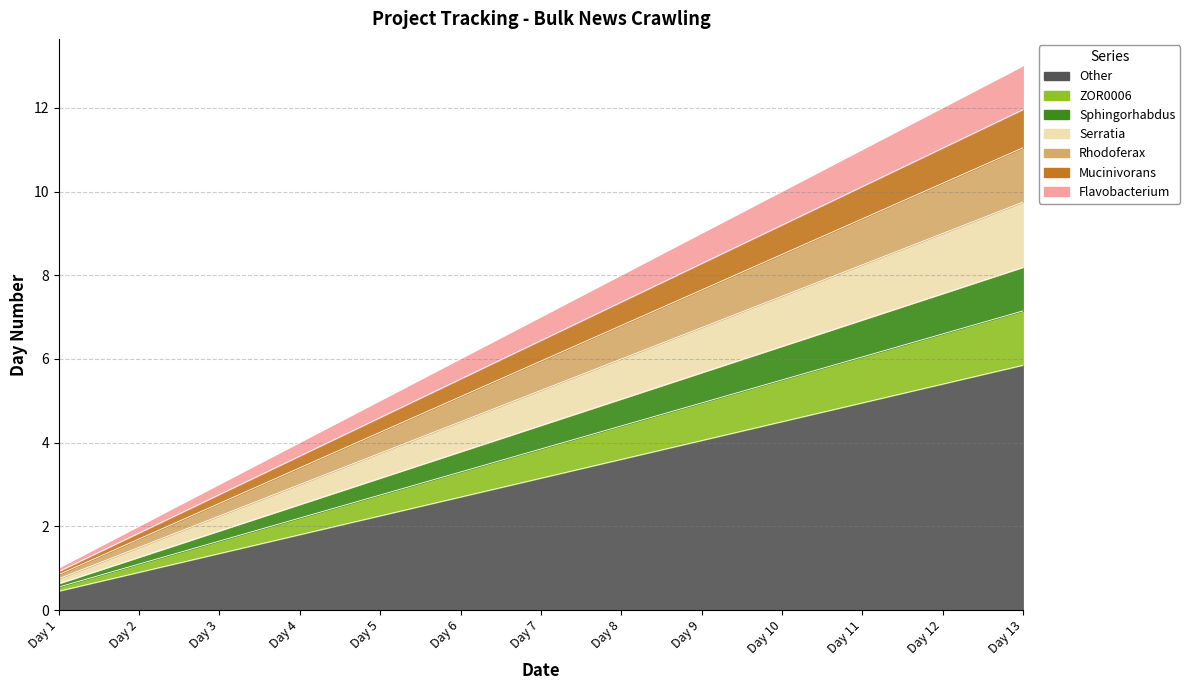

Between Day 9 and Day 2, which is larger?

Day 9